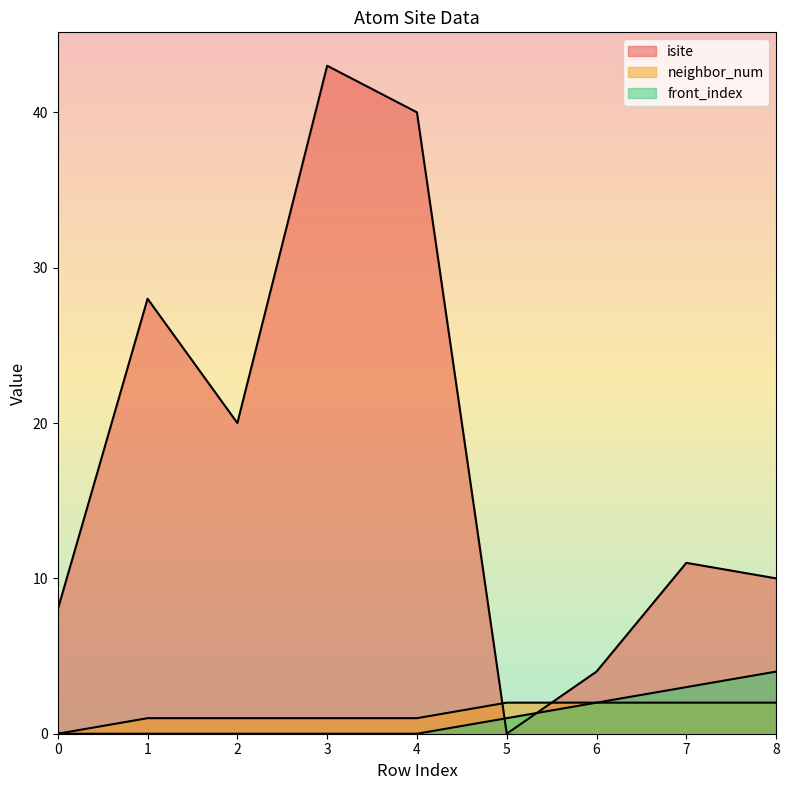

Rank the categories by isite value from highest to lowest.

3, 4, 1, 2, 7, 8, 0, 6, 5